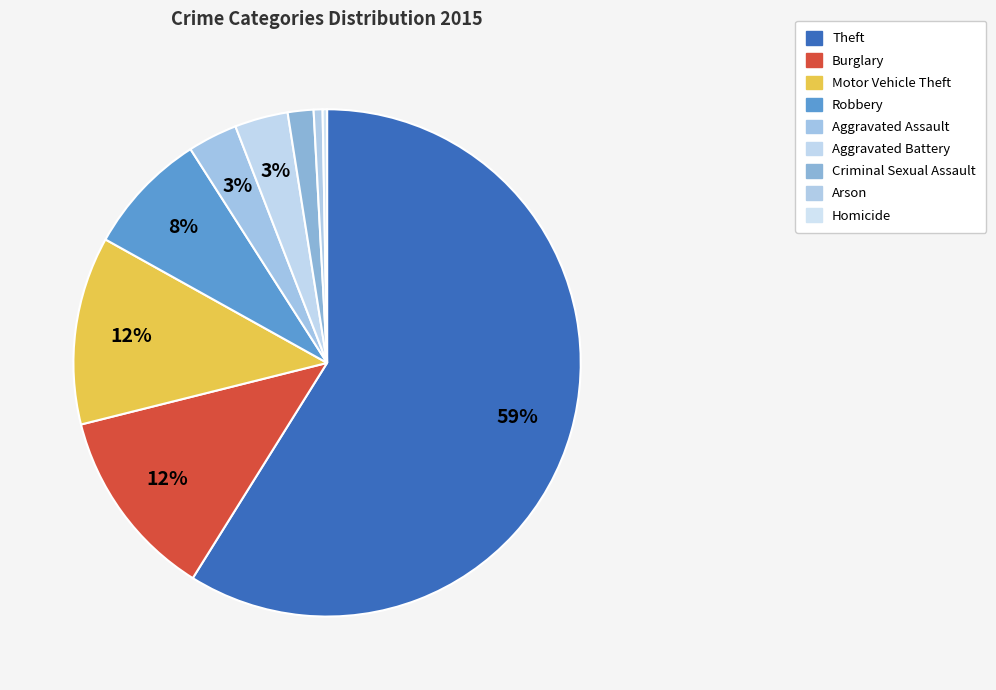

Count the number of slices in the pie.

9